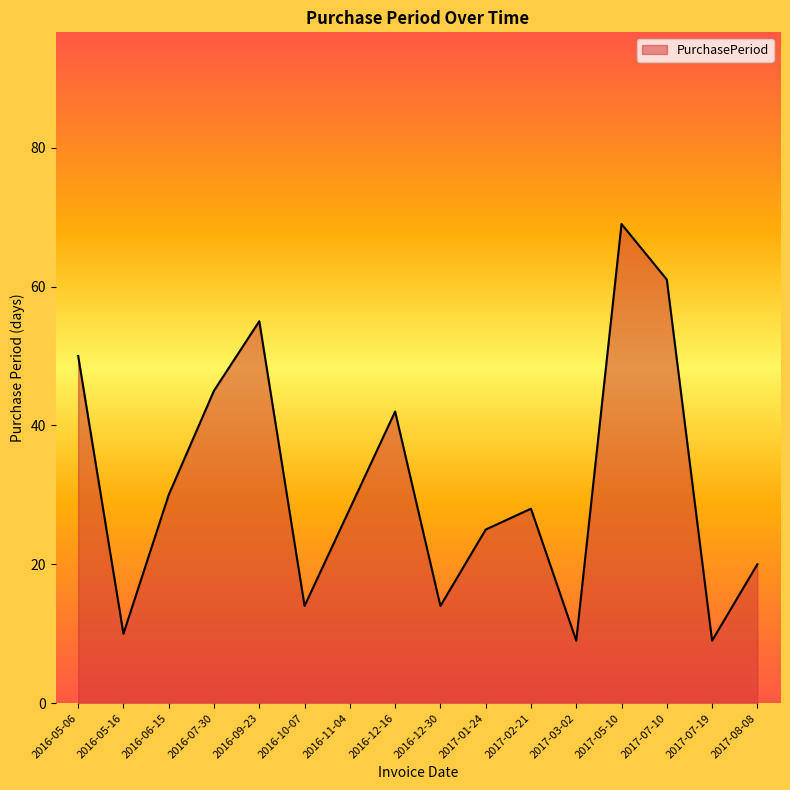

Reading left to right, transcribe all the data shown in this chart.

2016-05-06=50	2016-05-16=10	2016-06-15=30	2016-07-30=45	2016-09-23=55	2016-10-07=14	2016-11-04=28	2016-12-16=42	2016-12-30=14	2017-01-24=25	2017-02-21=28	2017-03-02=9	2017-05-10=69	2017-07-10=61	2017-07-19=9	2017-08-08=20